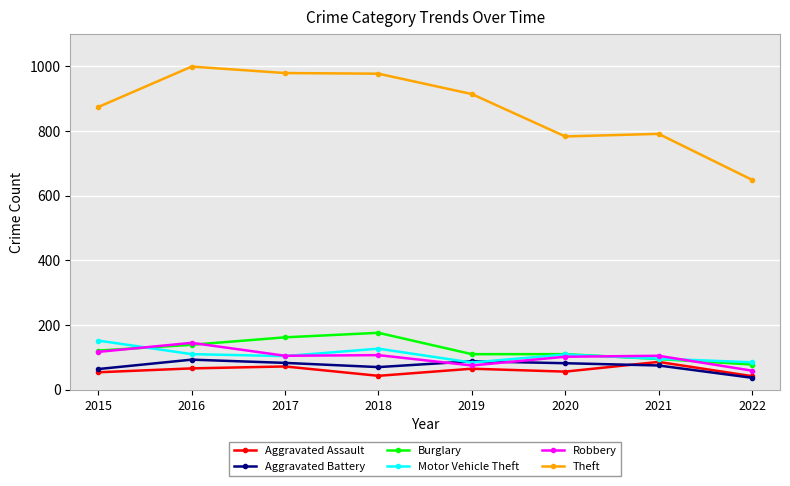

True or false: Theft has more than 0 points higher than both neighbors.

True